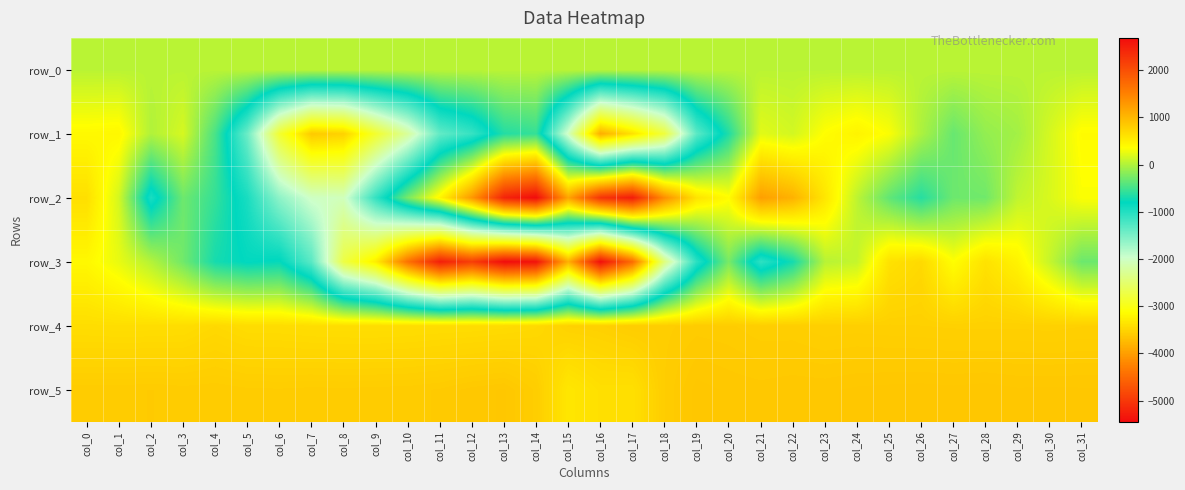

Count the number of data series in this chart.

6